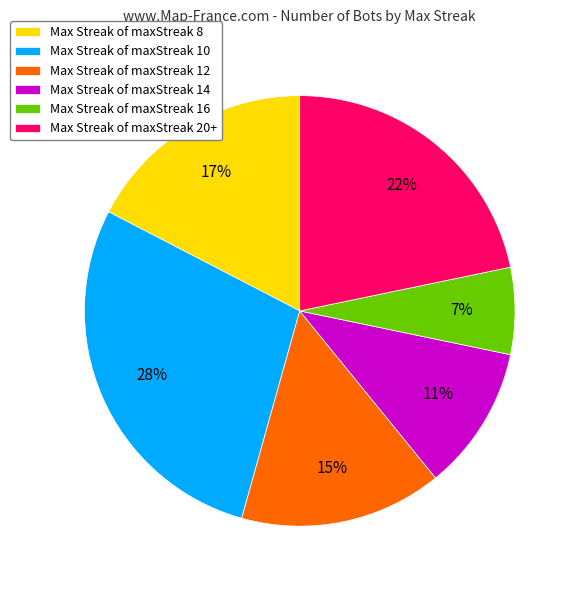

Count the number of slices in the pie.

6